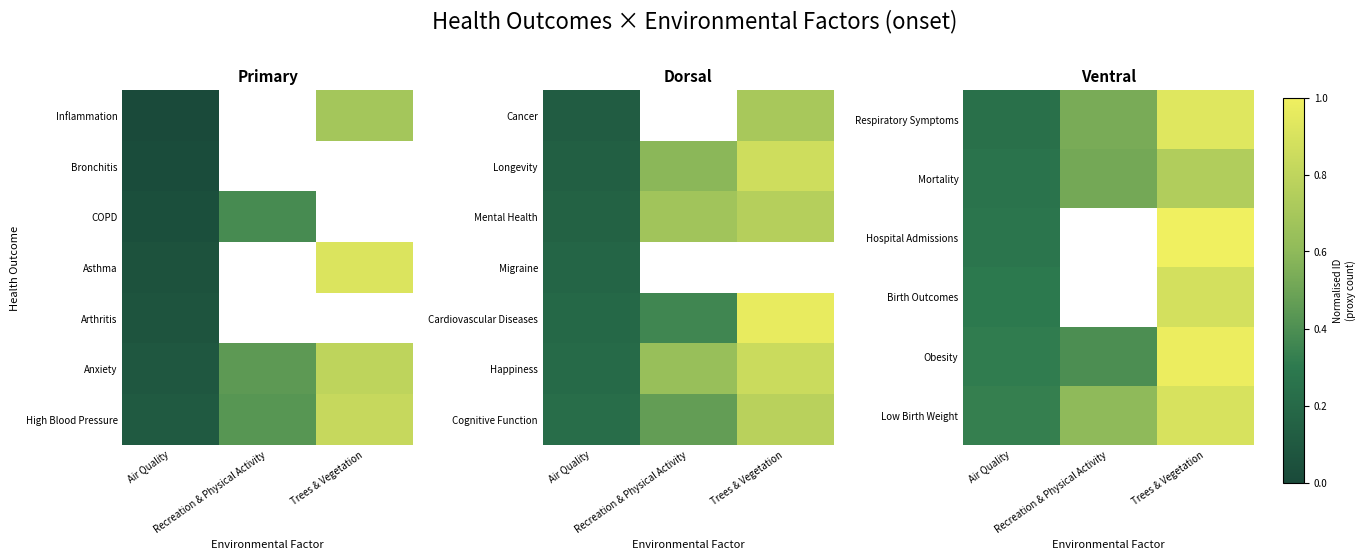

At Air Quality, list the series in order from largest to smallest.

Low Birth Weight, Obesity, Birth Outcomes, Hospital Admissions, Mortality, Respiratory Symptoms, Cognitive Function